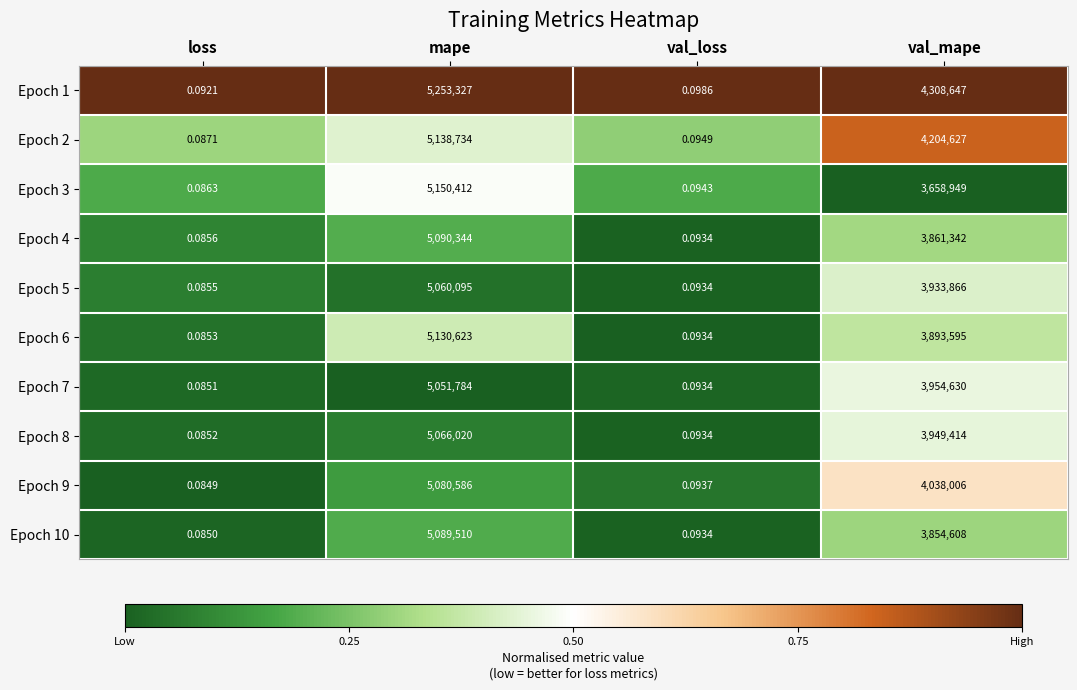

At which category is the sum across all series the highest?

mape